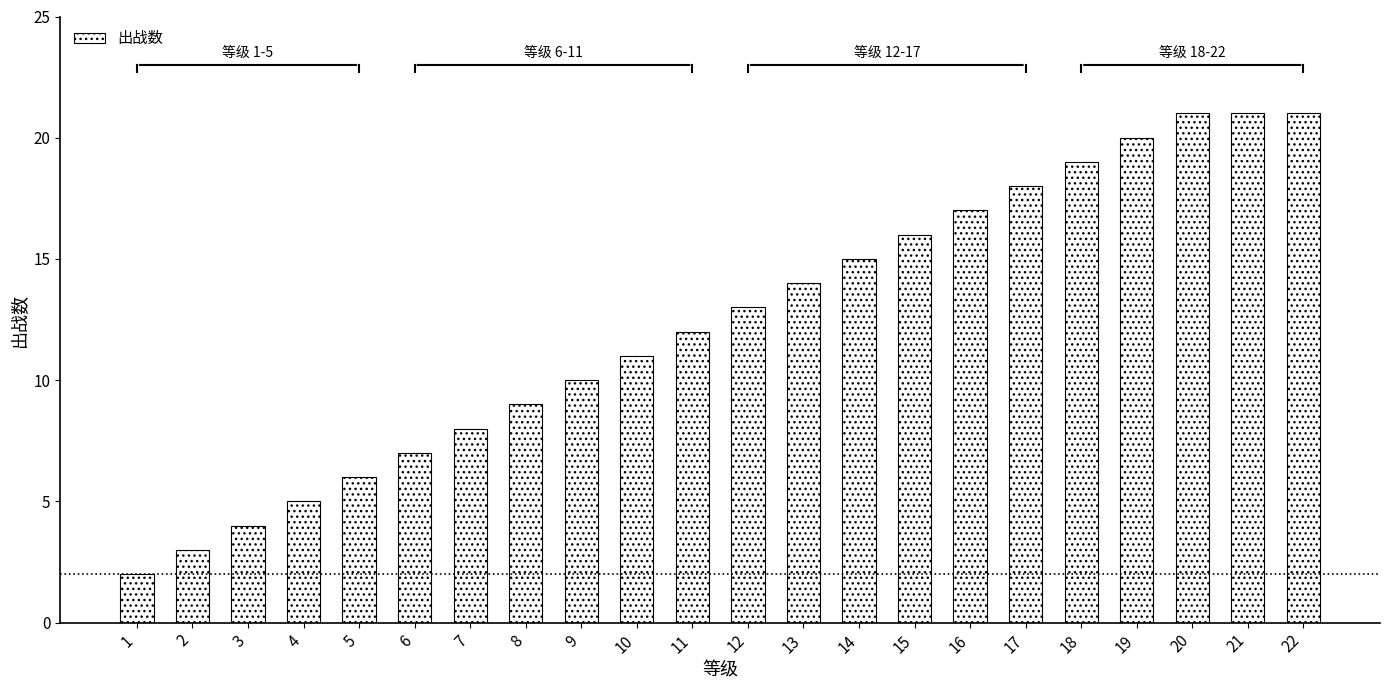

What is the value of the 22nd bar from the left?

21